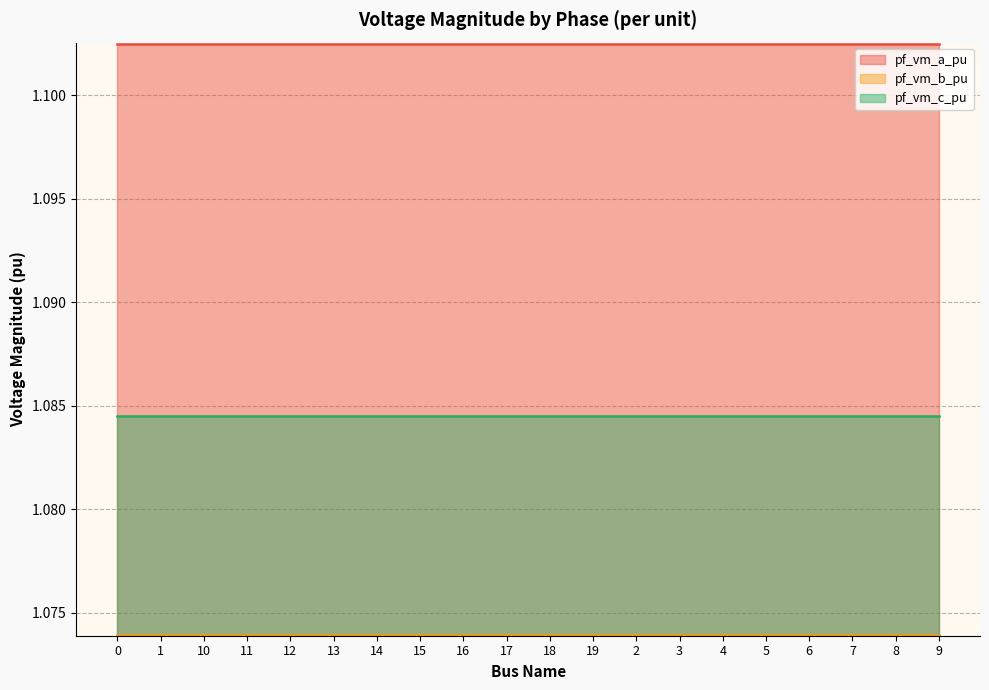

What is the maximum value shown in the chart?

1.1